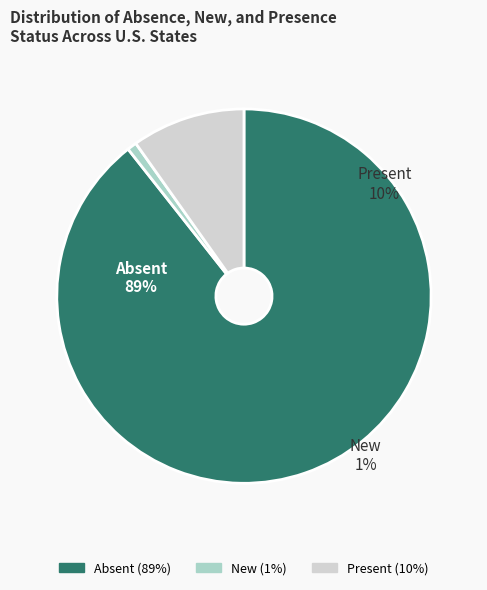

Which slice is the largest?

Absent